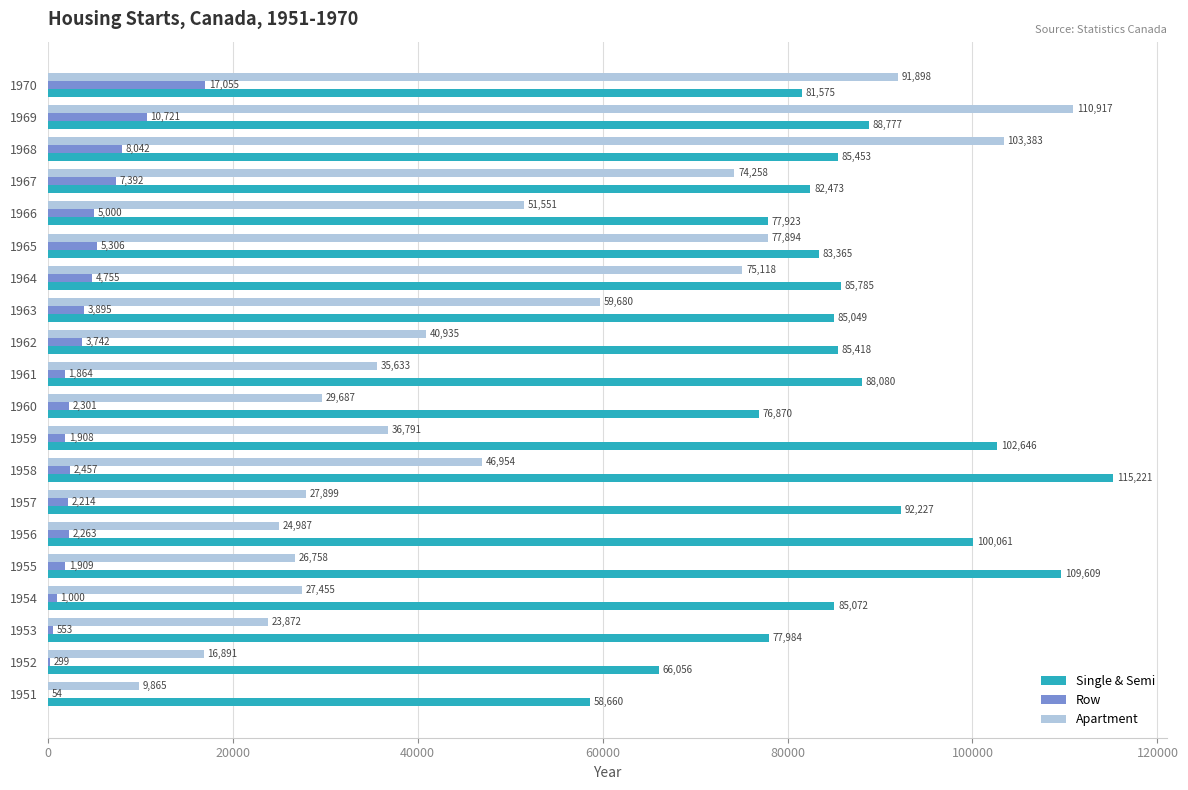

What is the sum of the Apartment values at 1959 and 1963?

96471